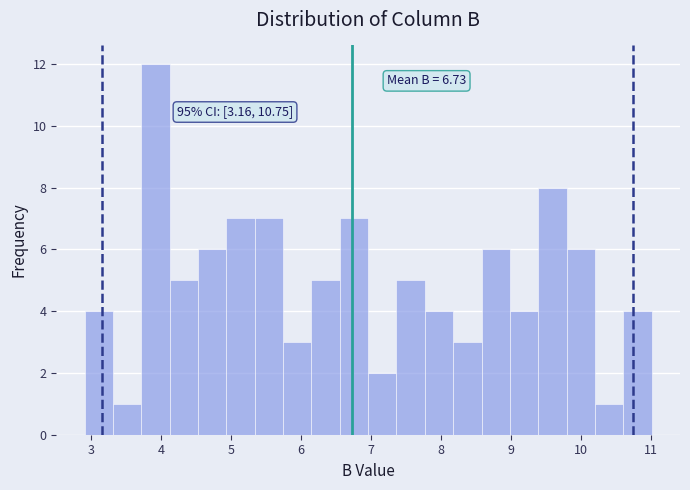

Which range on the x-axis has the tallest bar?

3.7 to 4.1